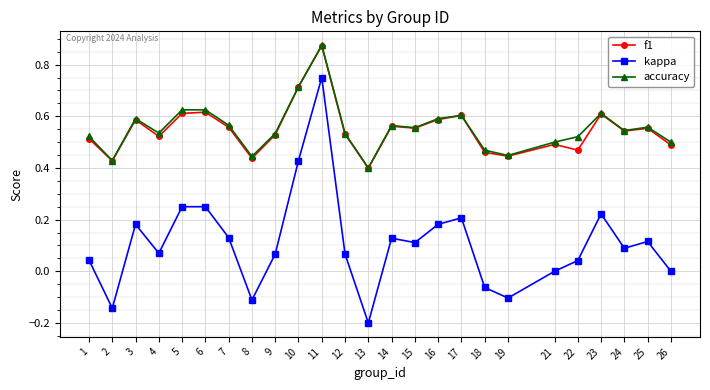

How many distinct data groups are displayed?

3